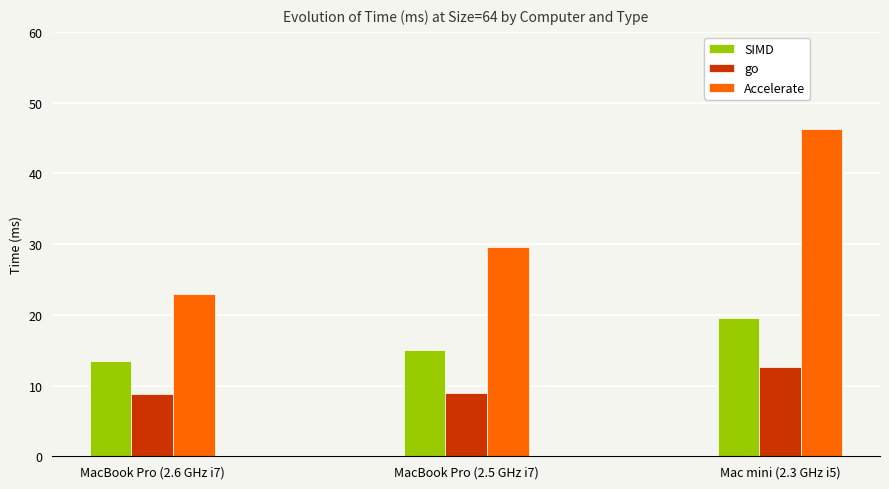

What is the minimum value shown in the chart?

8.8